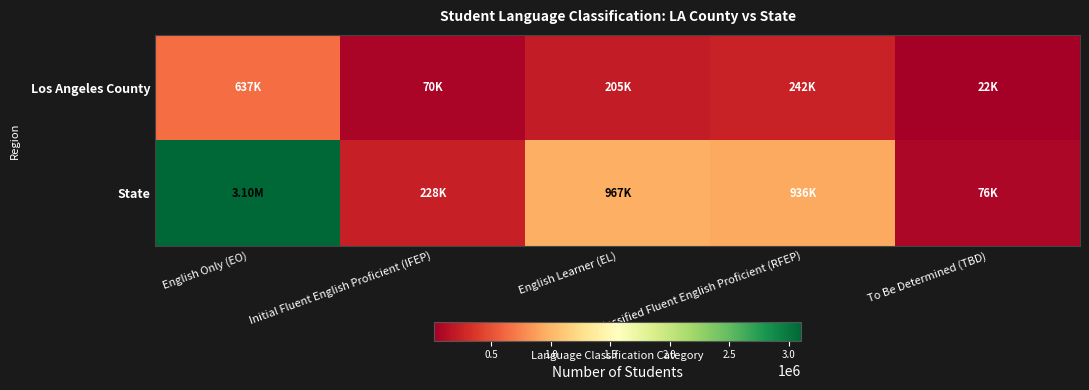

Reading left to right, transcribe all the data shown in this chart.

Los Angeles County: English Only (EO)=637462	Initial Fluent English Proficient (IFEP)=69530	English Learner (EL)=205009	Reclassified Fluent English Proficient (RFEP)=242434	To Be Determined (TBD)=21726
State: English Only (EO)=3104028	Initial Fluent English Proficient (IFEP)=228226	English Learner (EL)=967164	Reclassified Fluent English Proficient (RFEP)=935944	To Be Determined (TBD)=76463